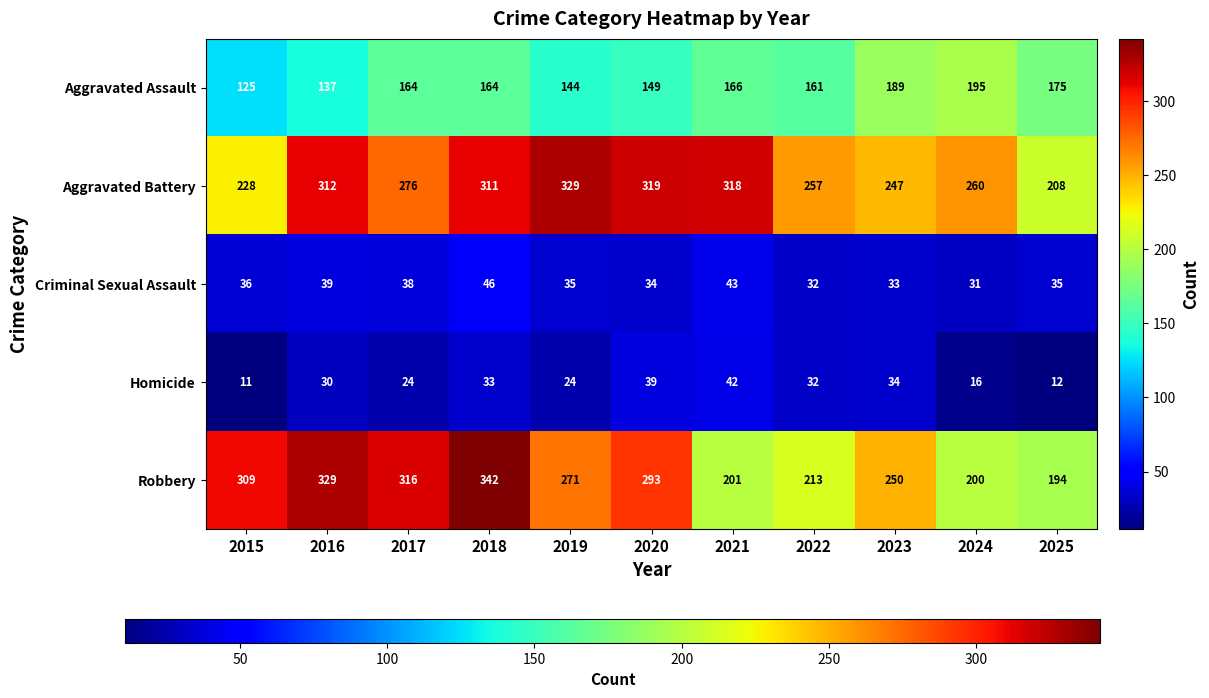

Which category has the highest value in the Aggravated Battery series?

2019